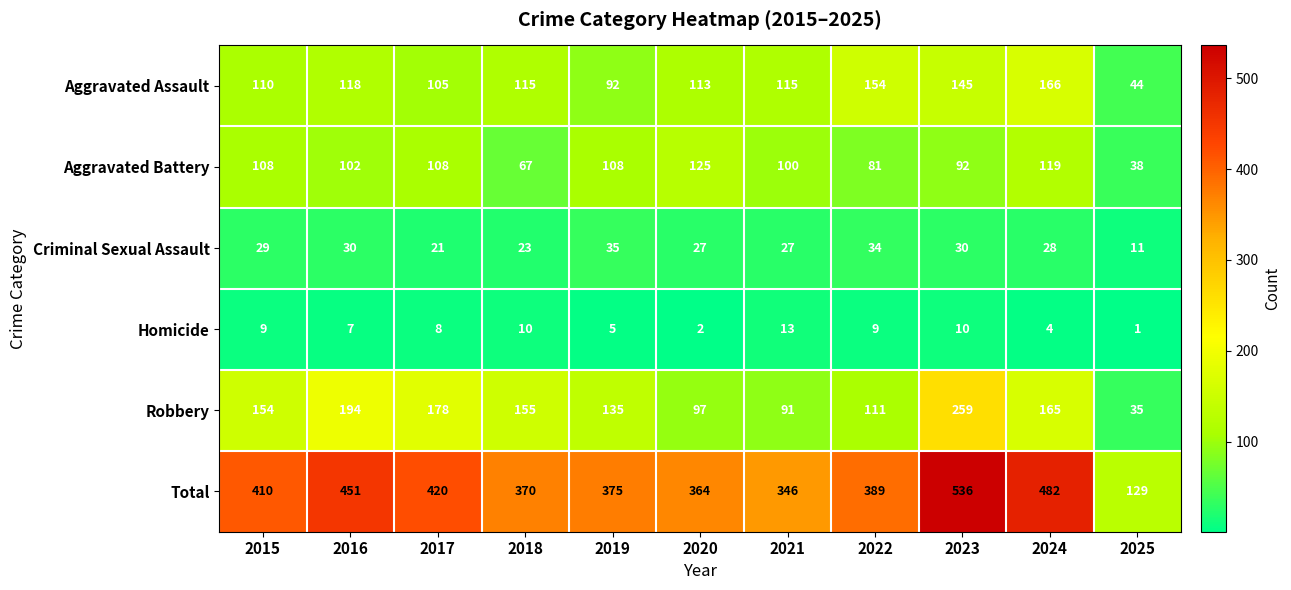

At 2019, list the series in order from largest to smallest.

Total, Robbery, Aggravated Battery, Aggravated Assault, Criminal Sexual Assault, Homicide